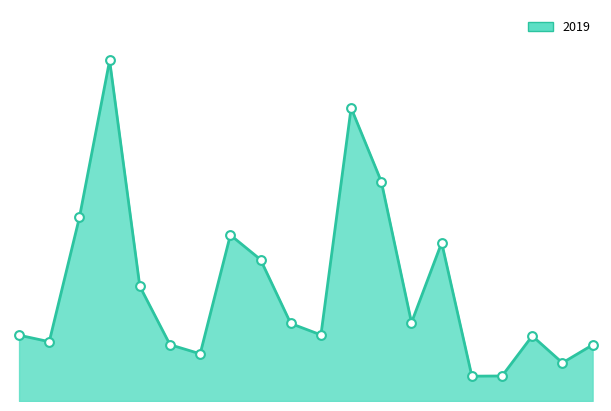

Does the chart have visible grid lines?

No